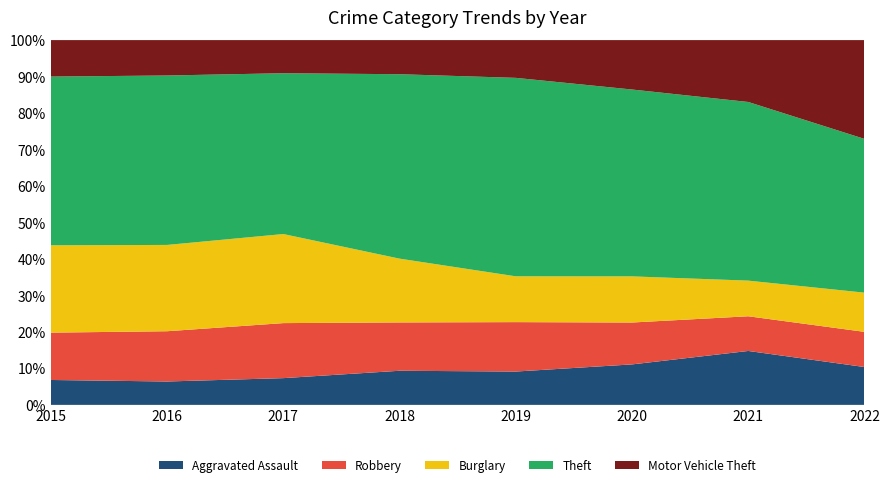

Reading right to left, extract all data points from this chart.

Aggravated Assault: 113	115	86	83	84	88	74	71
Robbery: 105	74	89	123	119	181	159	135
Burglary: 117	76	98	114	157	293	273	249
Theft: 459	381	397	494	454	529	536	481
Motor Vehicle Theft: 295	132	105	94	84	109	112	104